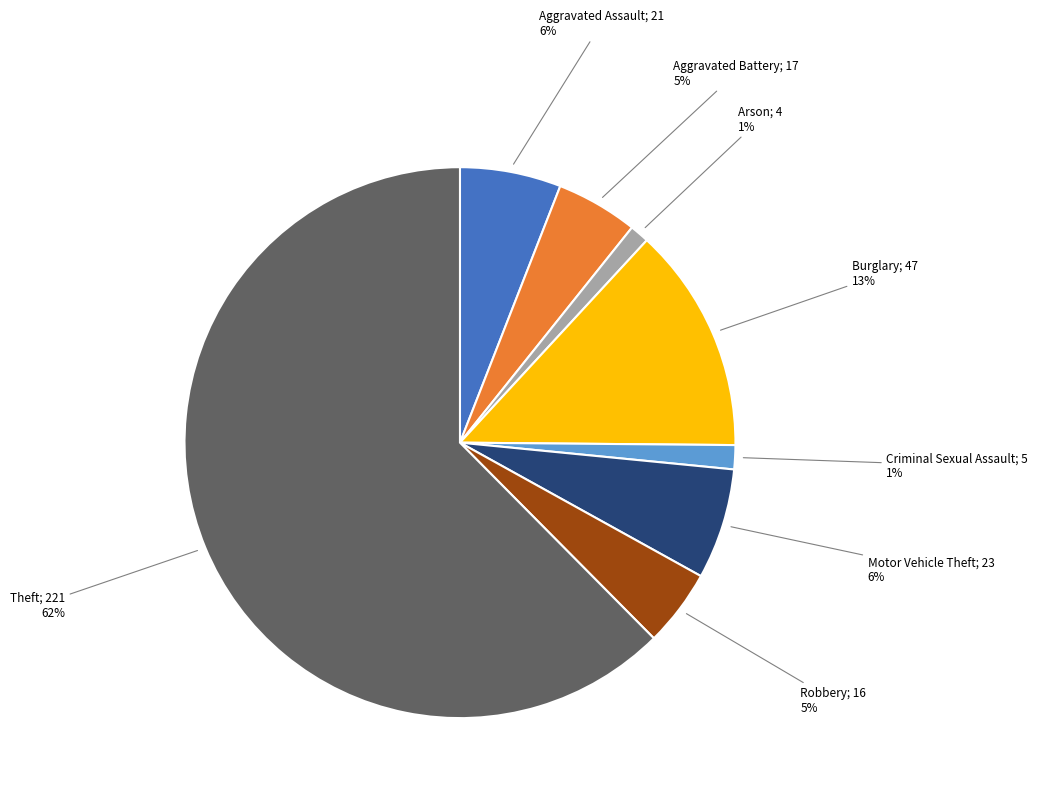

To the nearest percent, what is the average slice percentage?

12%